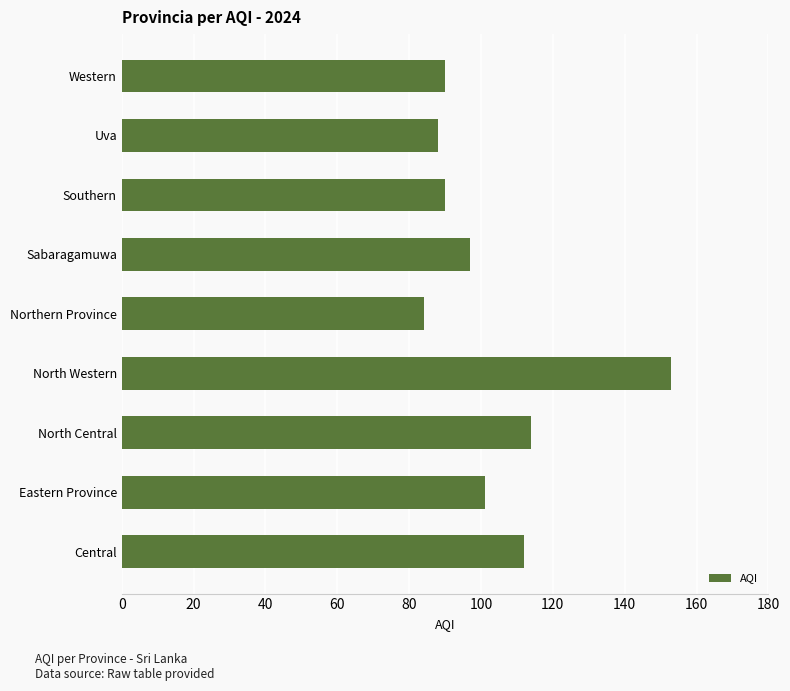

What is the difference between the maximum and minimum values?

69